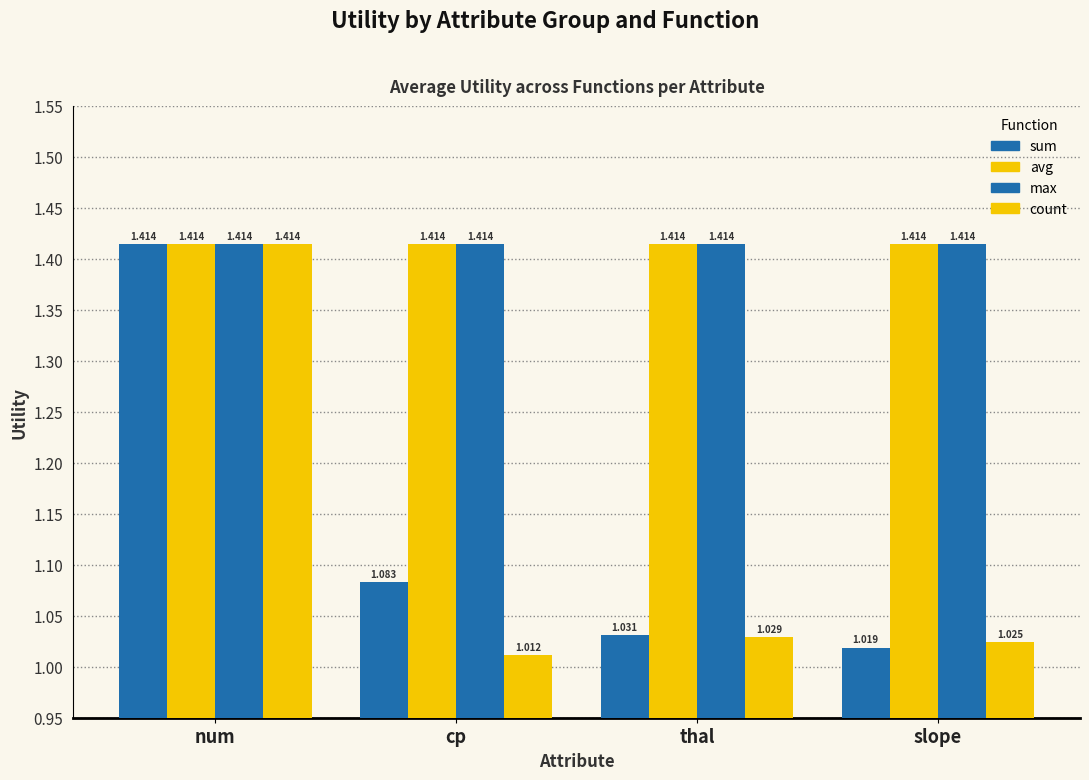

Which series has the largest total across all categories?

avg